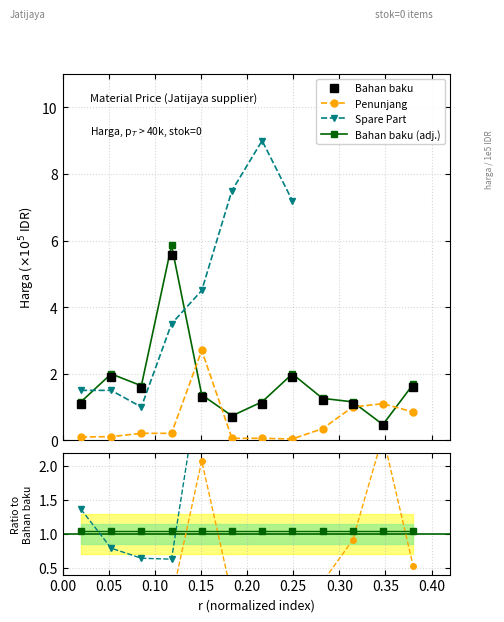

How many lines are shown in the chart?

4